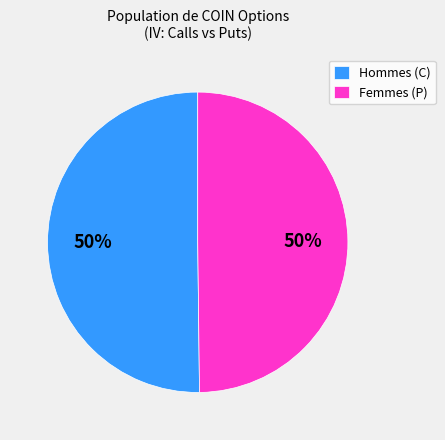

To the nearest percent, what is the combined percentage of Hommes (C) and Femmes (P)?

100%